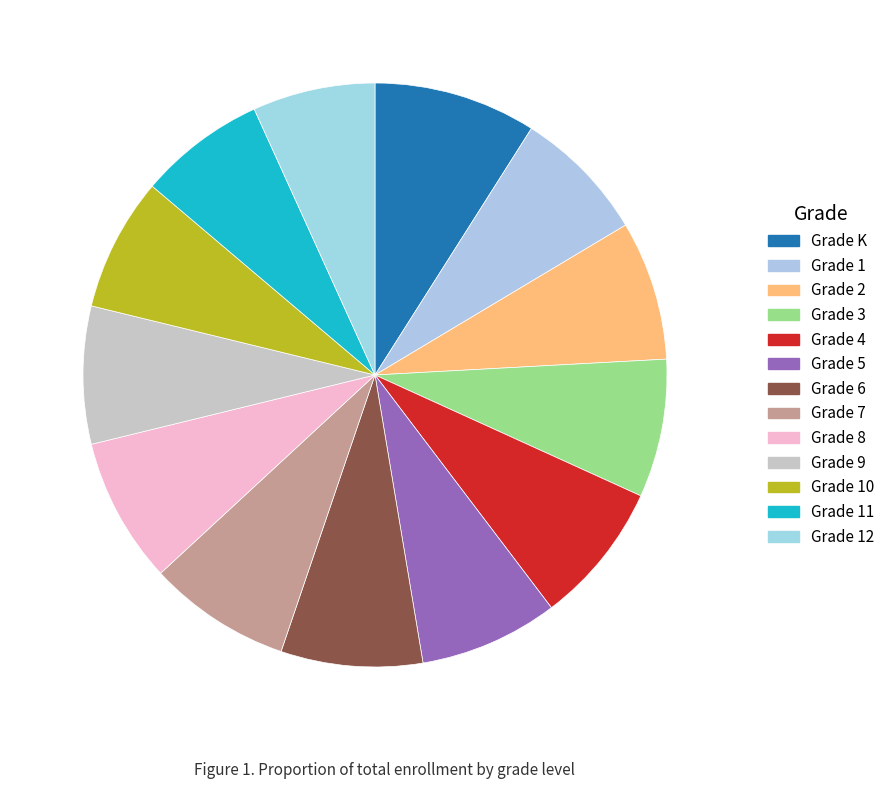

Count the number of slices in the pie.

13